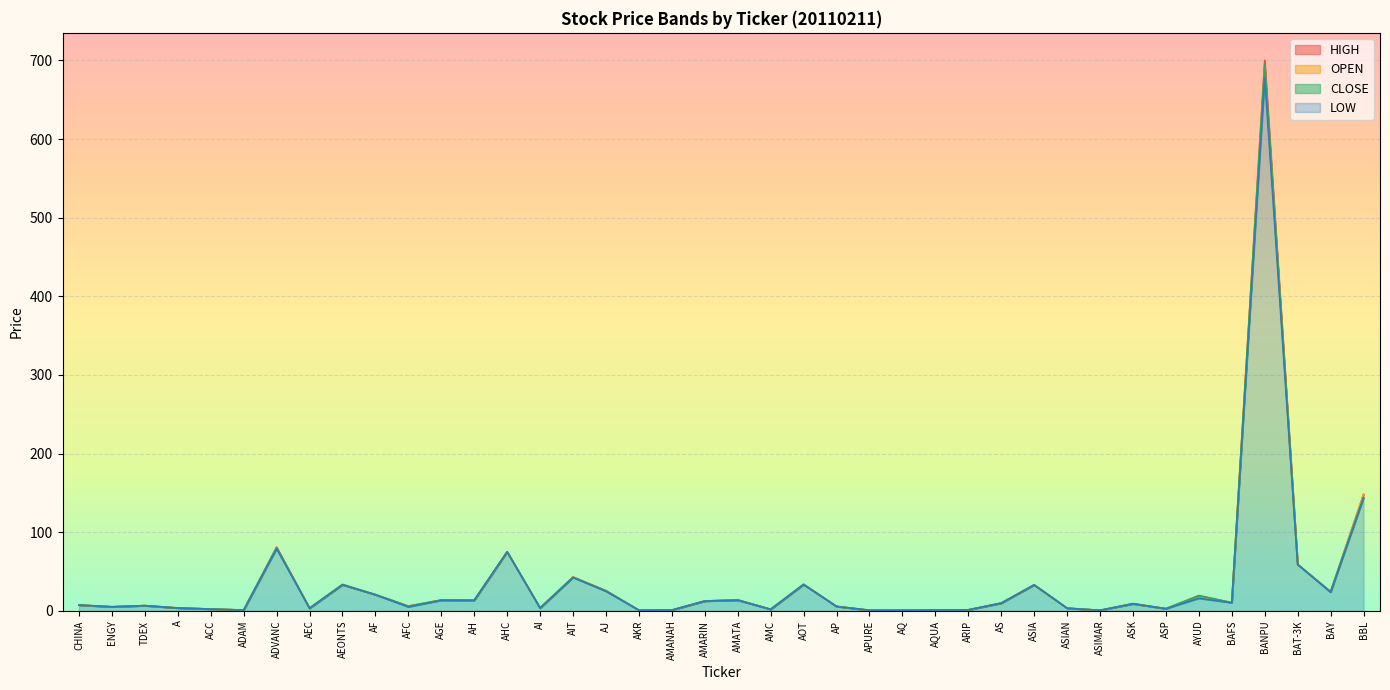

After their last crossing, which series has the higher values: OPEN or CLOSE?

CLOSE